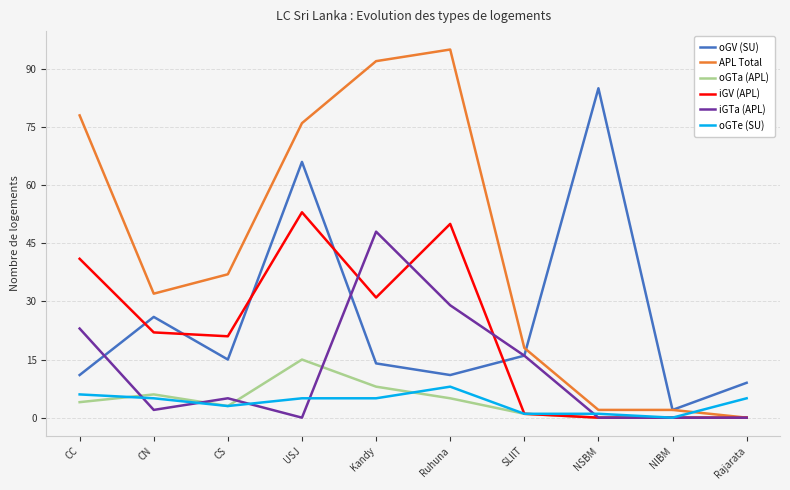

Reading left to right, extract all data points from this chart.

oGV (SU): CC=11	CN=26	CS=15	USJ=66	Kandy=14	Ruhuna=11	SLIIT=16	NSBM=85	NIBM=2	Rajarata=9
APL Total: CC=78	CN=32	CS=37	USJ=76	Kandy=92	Ruhuna=95	SLIIT=18	NSBM=2	NIBM=2	Rajarata=0
oGTa (APL): CC=4	CN=6	CS=3	USJ=15	Kandy=8	Ruhuna=5	SLIIT=1	NSBM=0	NIBM=0	Rajarata=0
iGV (APL): CC=41	CN=22	CS=21	USJ=53	Kandy=31	Ruhuna=50	SLIIT=1	NSBM=0	NIBM=0	Rajarata=0
iGTa (APL): CC=23	CN=2	CS=5	USJ=0	Kandy=48	Ruhuna=29	SLIIT=16	NSBM=0	NIBM=0	Rajarata=0
oGTe (SU): CC=6	CN=5	CS=3	USJ=5	Kandy=5	Ruhuna=8	SLIIT=1	NSBM=1	NIBM=0	Rajarata=5